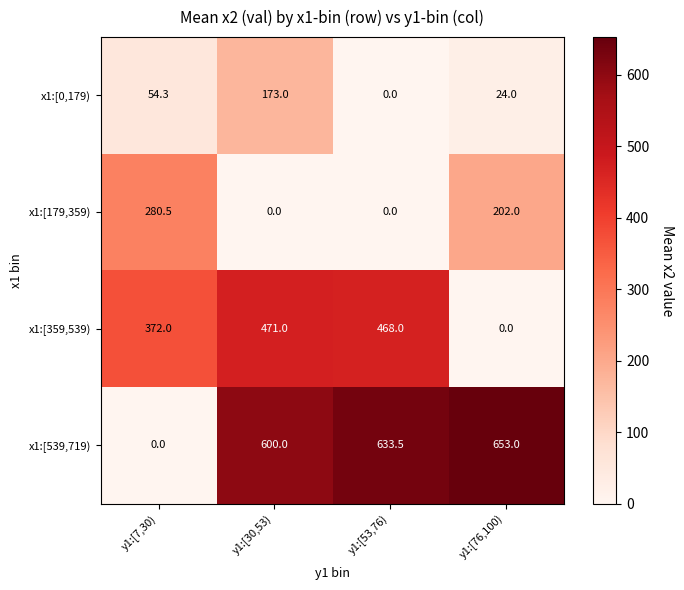

Where is x1:[539,719) nearest to the value 326?

y1:[30,53)